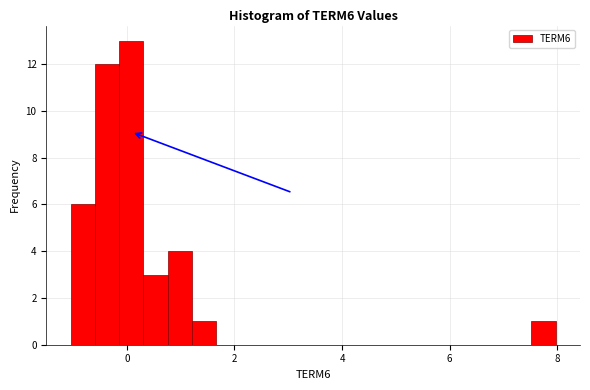

Around what value on the x-axis is the tallest bar? Give the approximate position of its centre, as read against the axis.

0.0